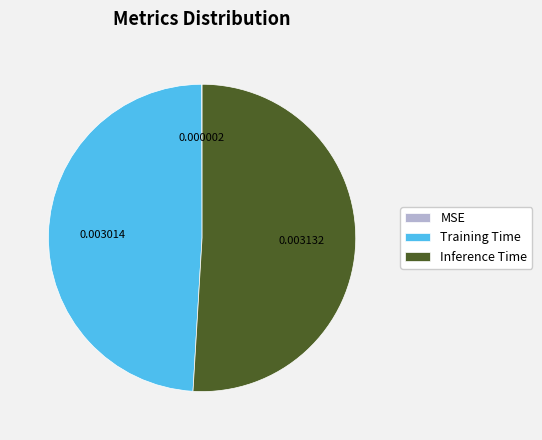

Which category has the biggest portion of the pie?

Inference Time